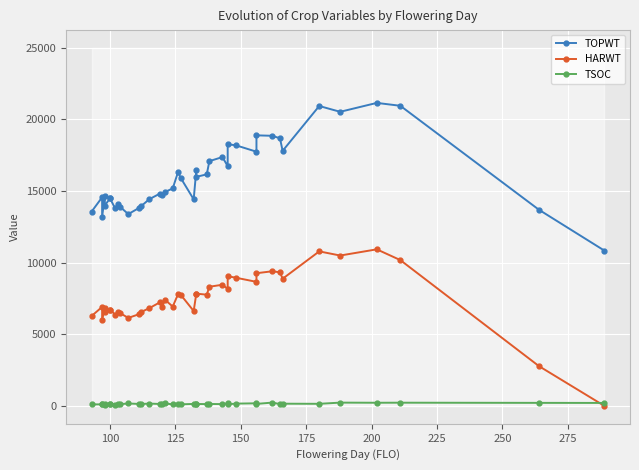

After their last crossing, which series has the higher values: HARWT or TSOC?

TSOC